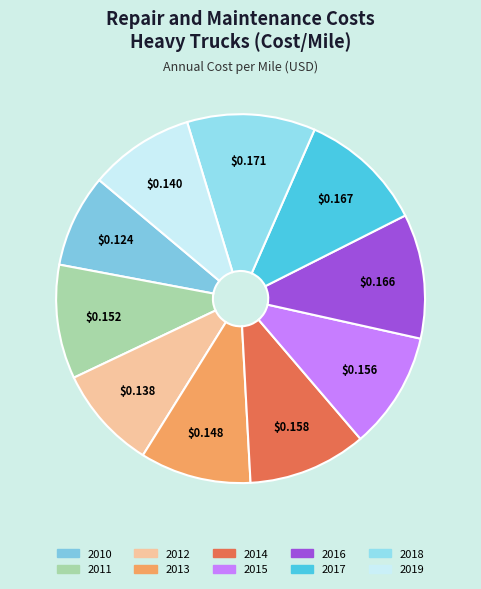

Is it true that 2018 is 1% of the pie?

False